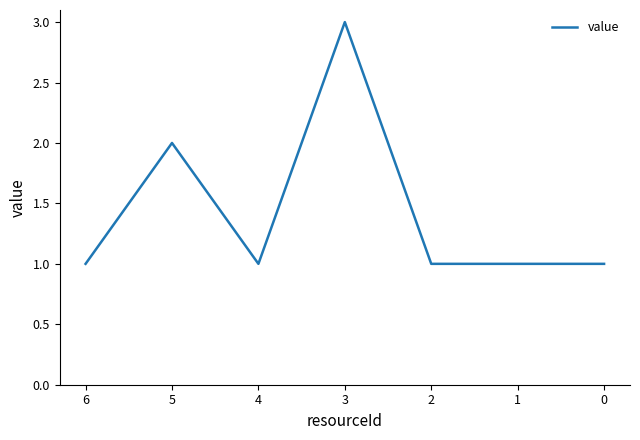

Reading left to right, transcribe all the data shown in this chart.

1	2	1	3	1	1	1